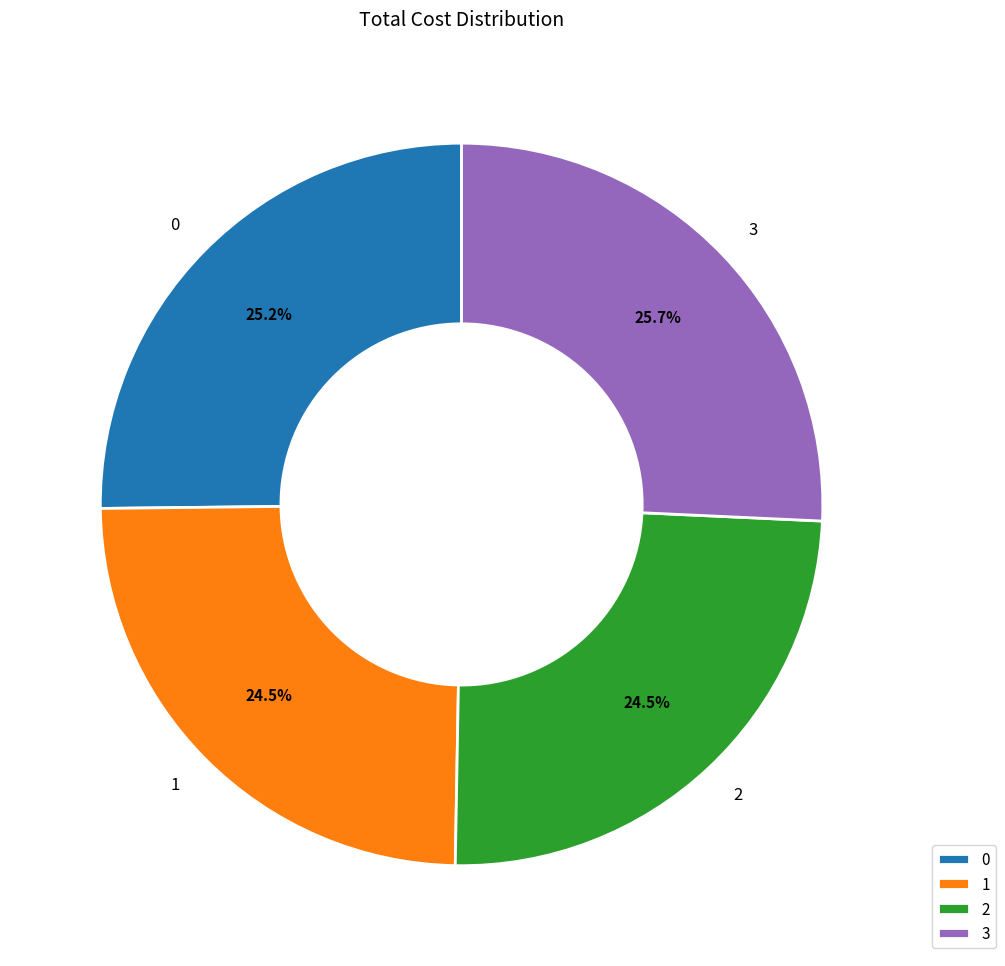

How many segments does this pie chart have?

4